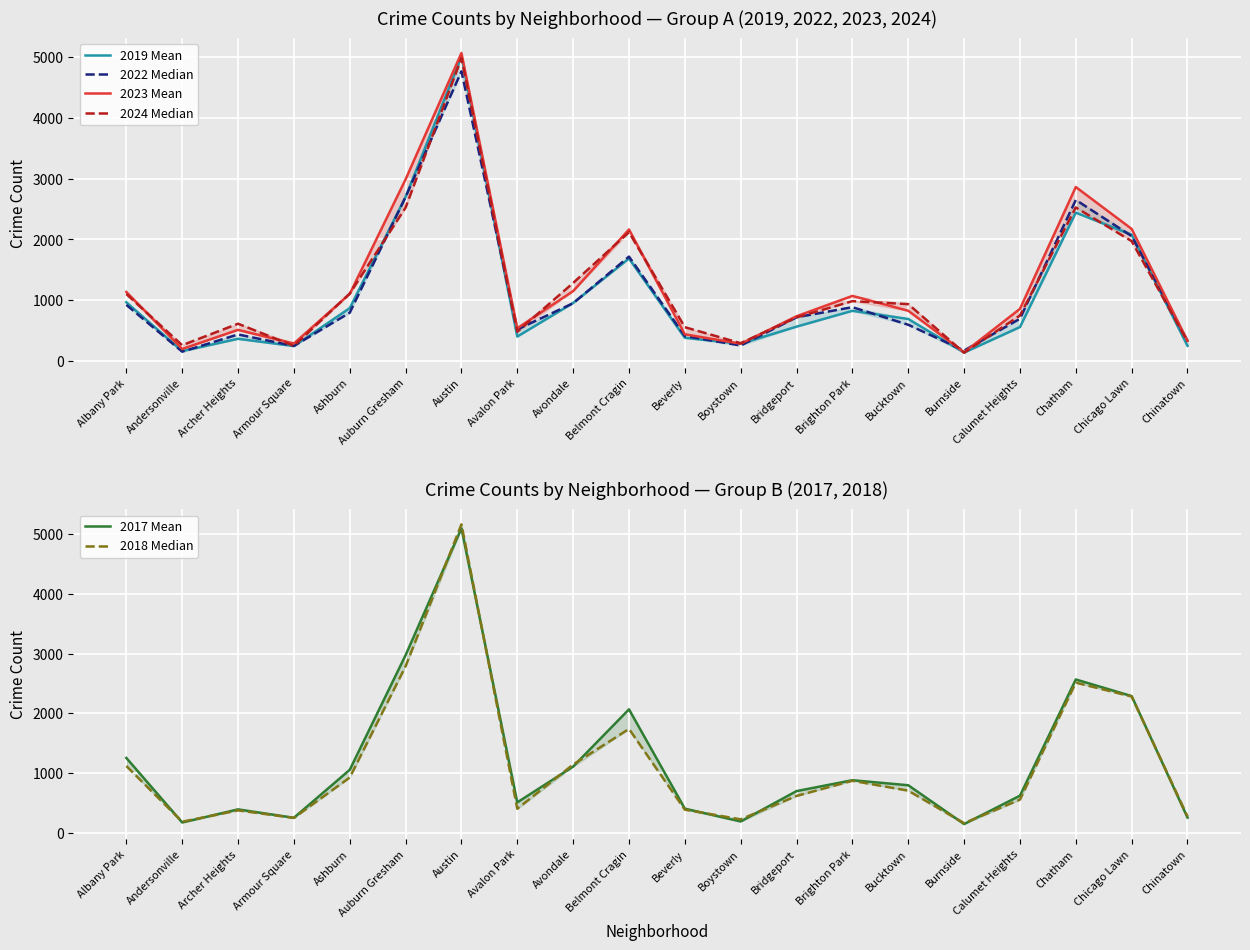

In 2018 Median, how many points are lower than both neighbors (excluding endpoints)?

5